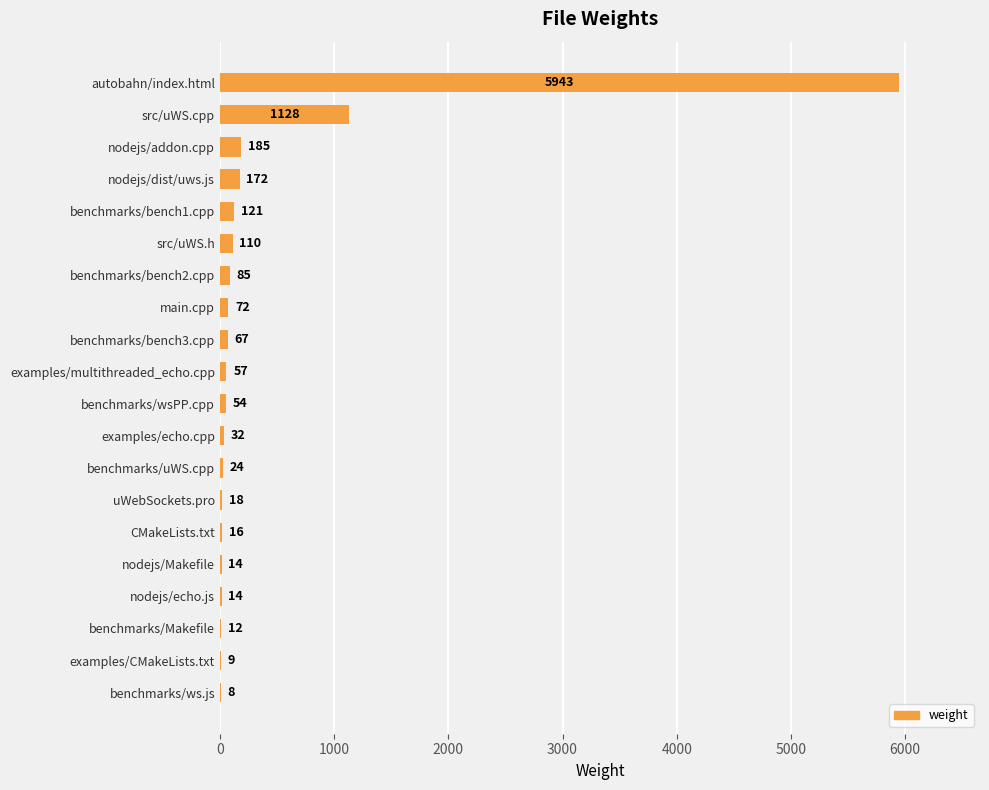

Which category has the highest value across all series?

autobahn/index.html